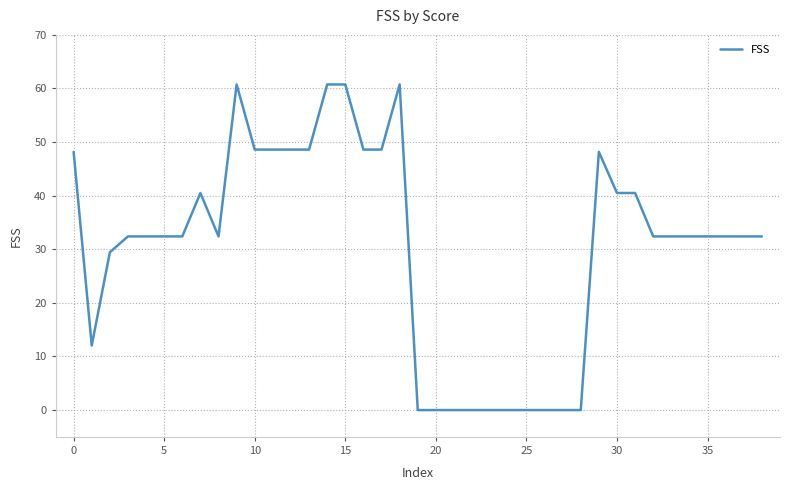

How many lines are shown in the chart?

1